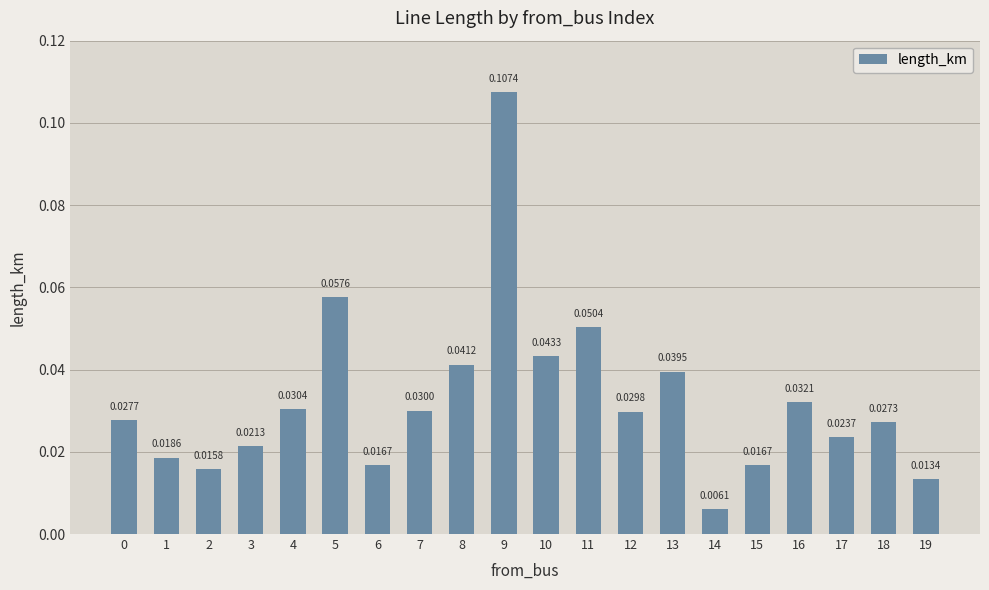

Between 13 and 4, which is larger?

13